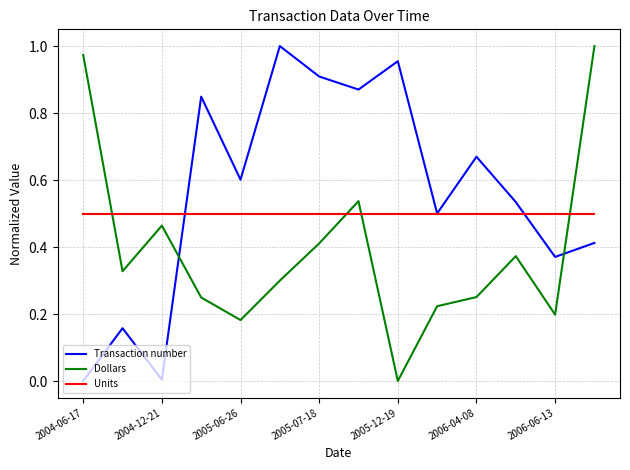

Which series has the largest total across all categories?

Transaction number